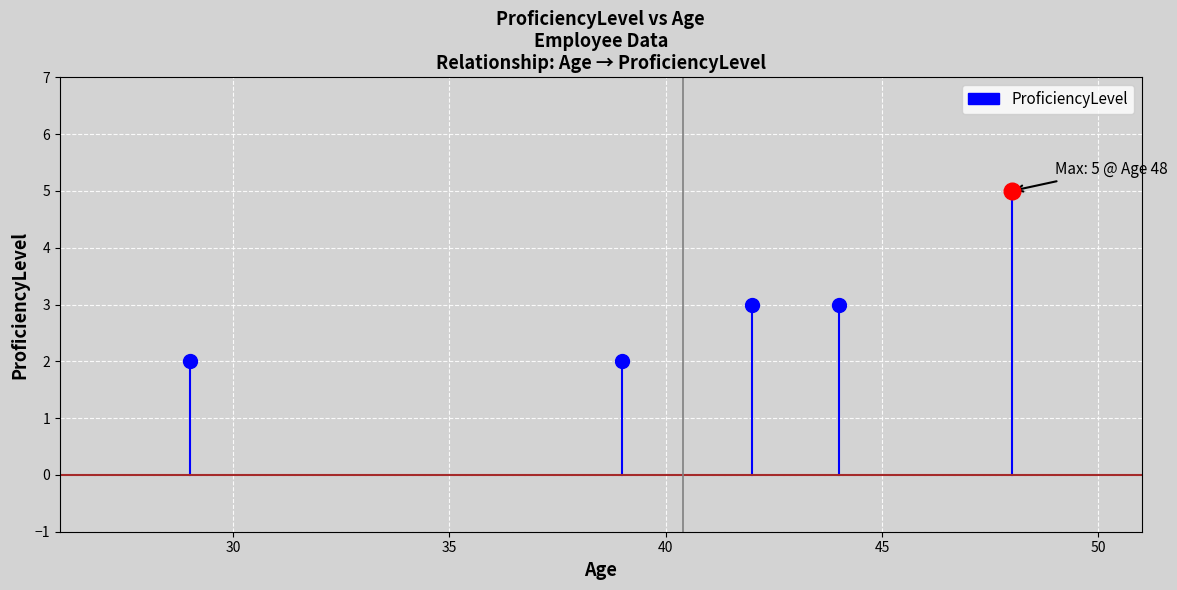

How many values are below 3?

2